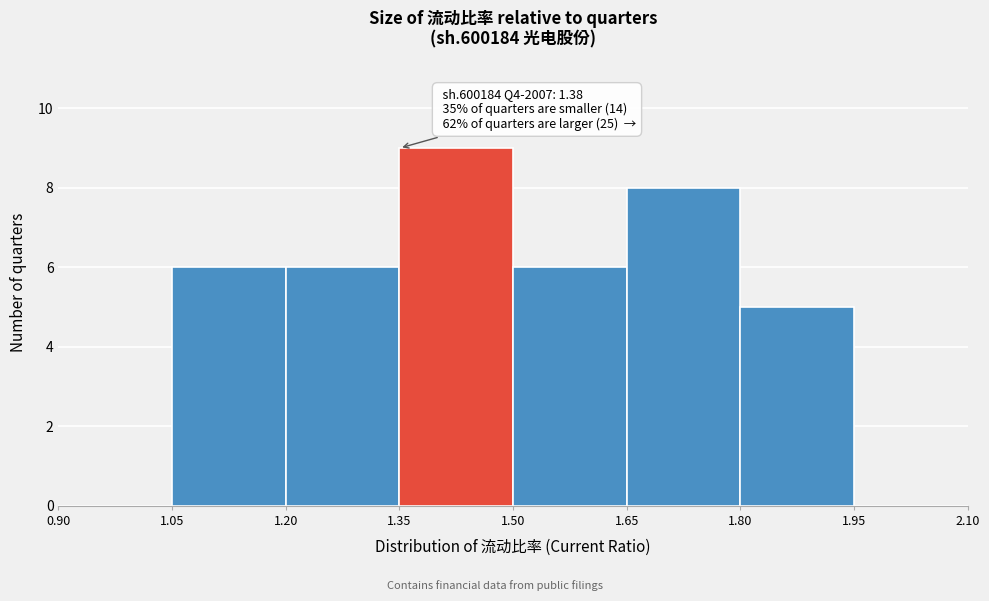

Over which range of the x-axis is the bar tallest?

1.35 to 1.50